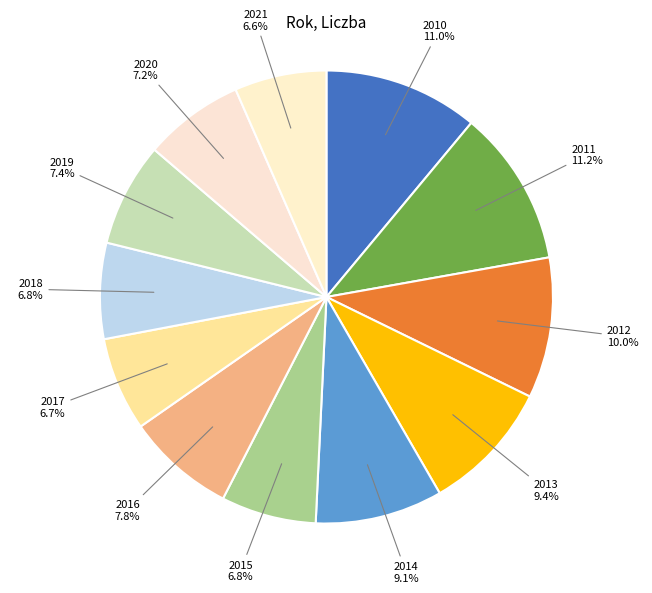

How many slices are in this pie chart?

12